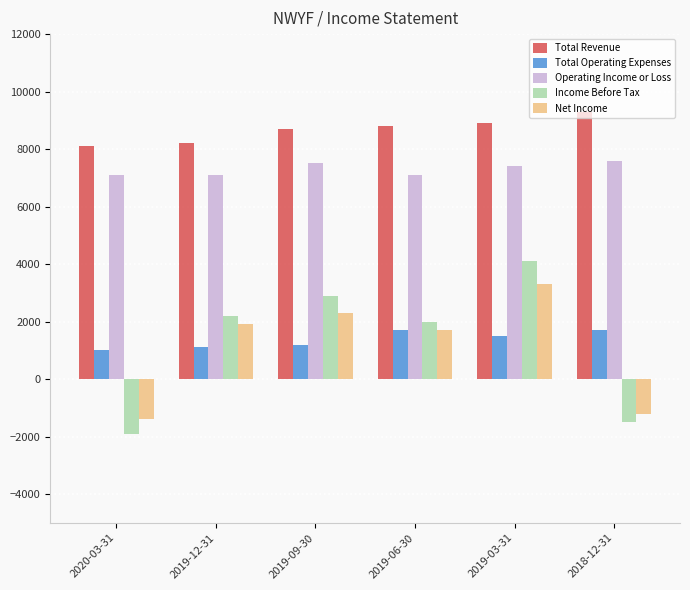

What are all the series names shown in the legend?

Total Revenue, Total Operating Expenses, Operating Income or Loss, Income Before Tax, Net Income